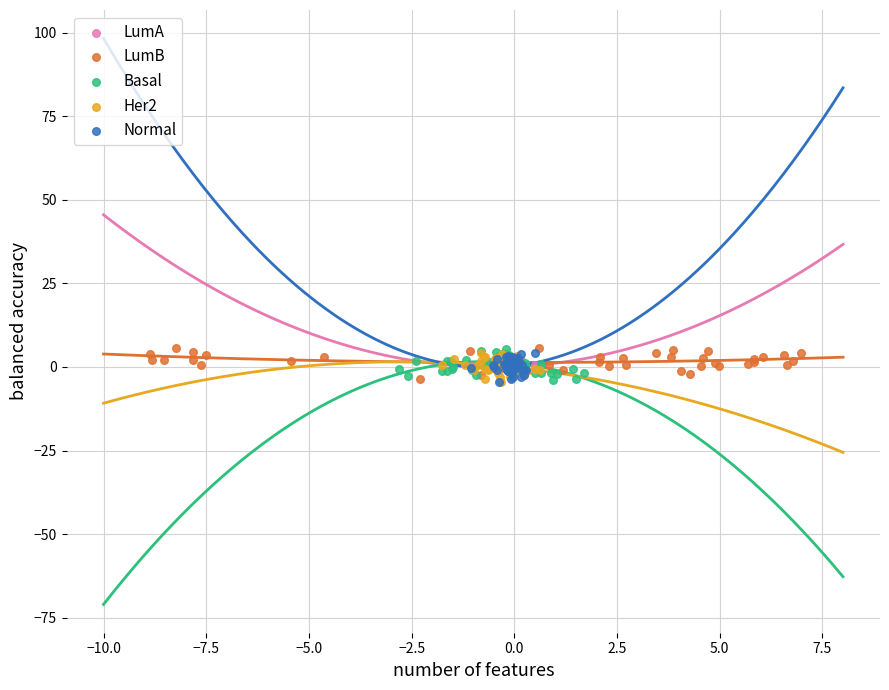

What are all the series names shown in the legend?

LumA, LumB, Basal, Her2, Normal